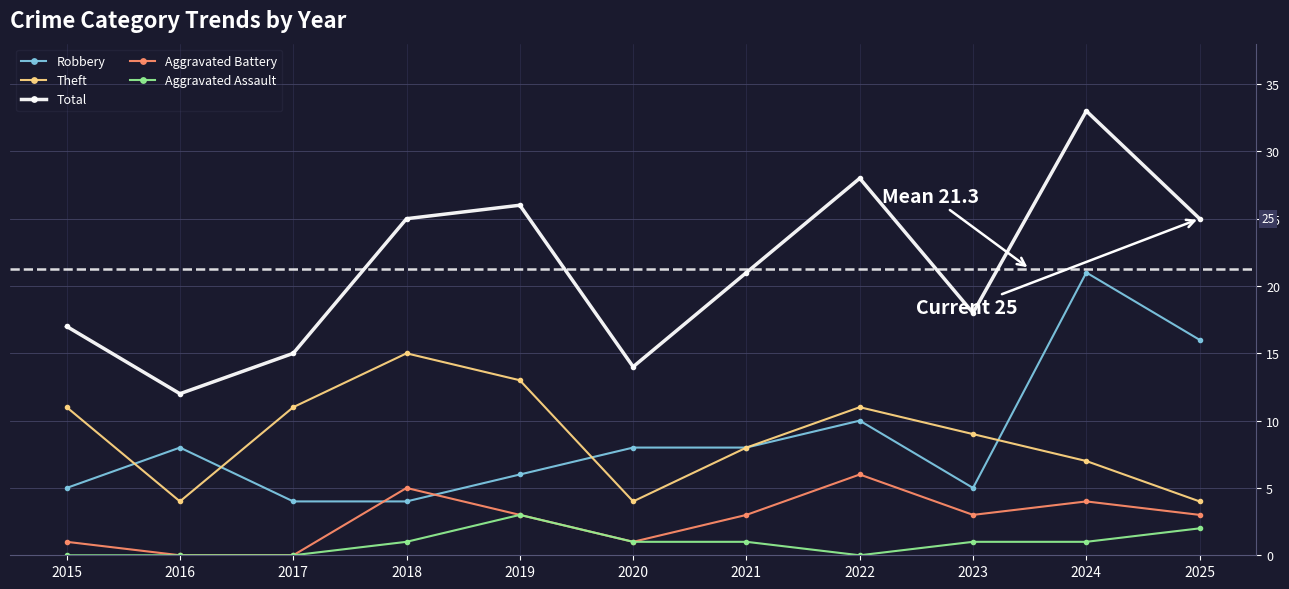

How many intersections are there between Aggravated Battery and Robbery?

2